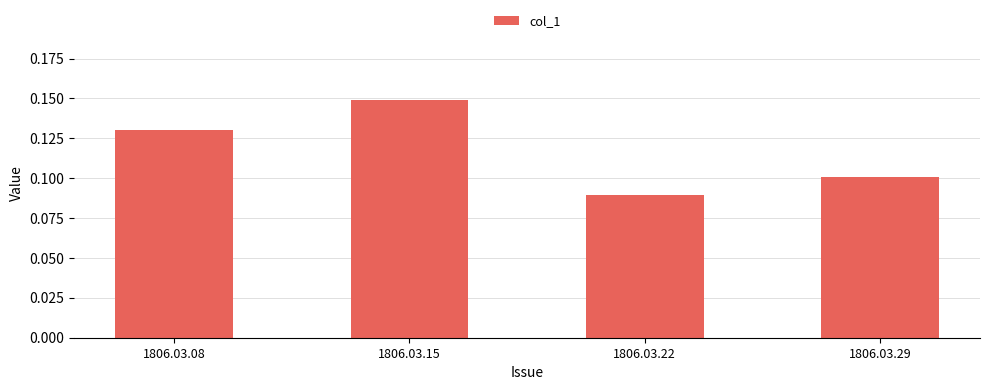

Rank the categories by value from lowest to highest.

1806.03.22, 1806.03.29, 1806.03.08, 1806.03.15